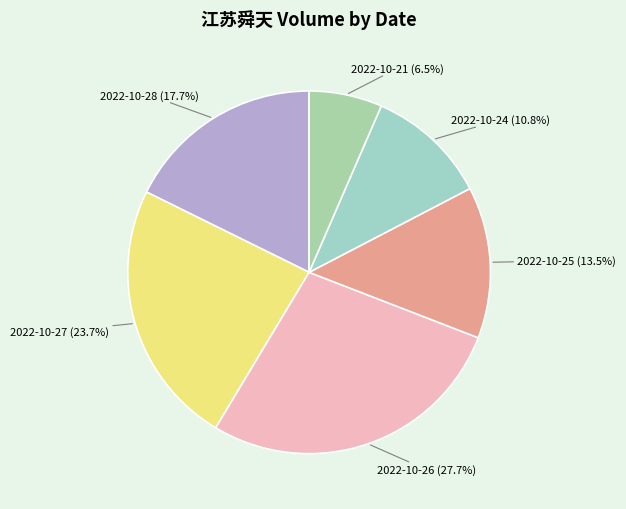

Is the sum of 2022-10-26 and 2022-10-21 greater than half?

No